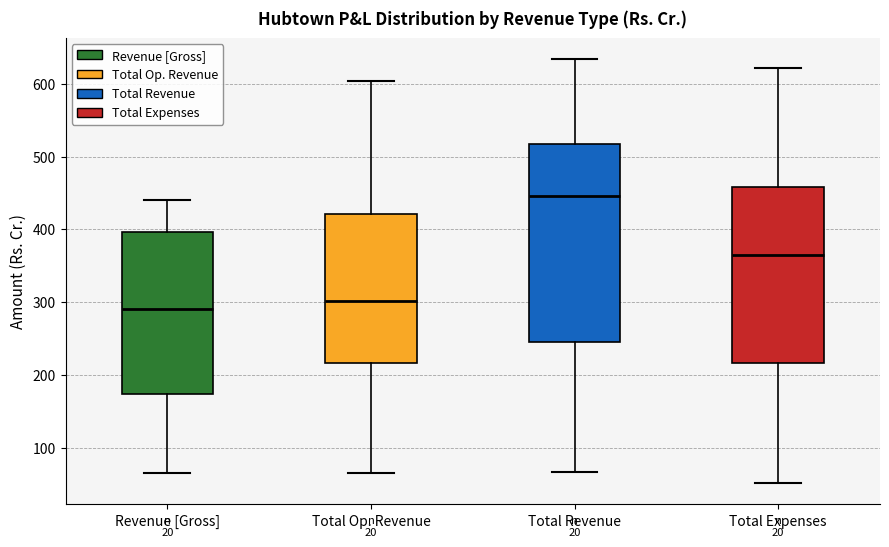

Comparing the boxes themselves (not the whiskers), which one is the tallest?

Total Revenue